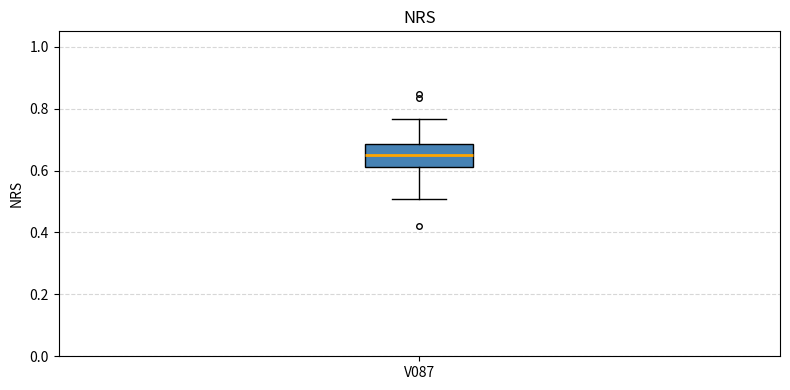

Where is the lower edge of the box for V087 on the y-axis? The values are not printed on the chart, so give them approximately, as read against the axis.

0.62